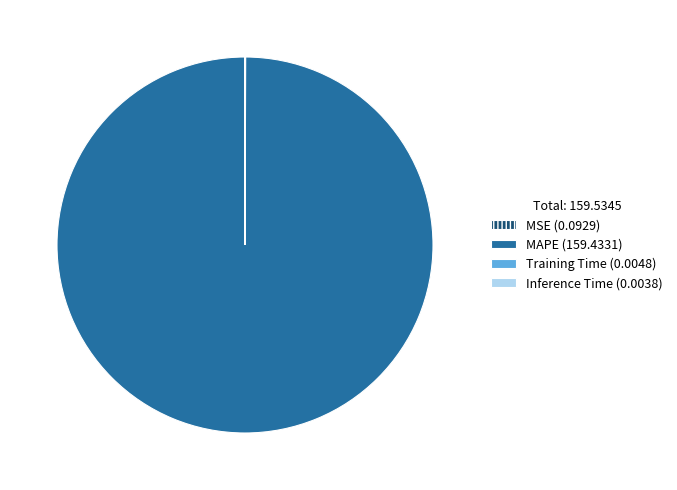

True or false: MAPE (159.4331) accounts for 100% of the total.

True